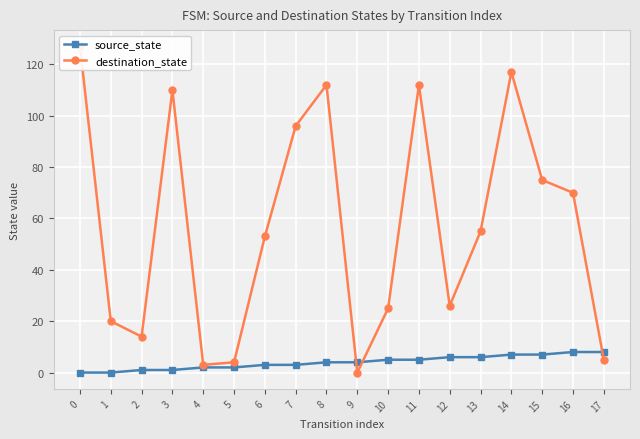

What is the difference between the maximum and minimum values in the destination_state series?

127